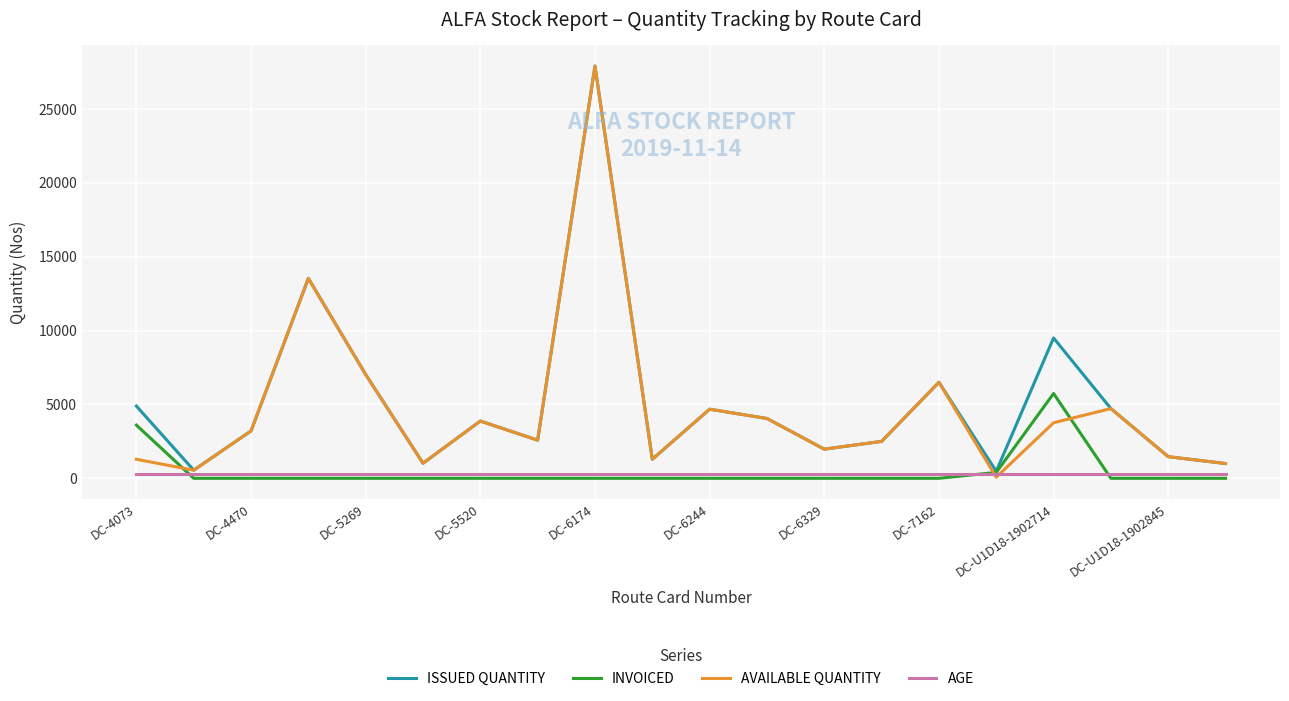

How many intersections are there between AVAILABLE QUANTITY and INVOICED?

3